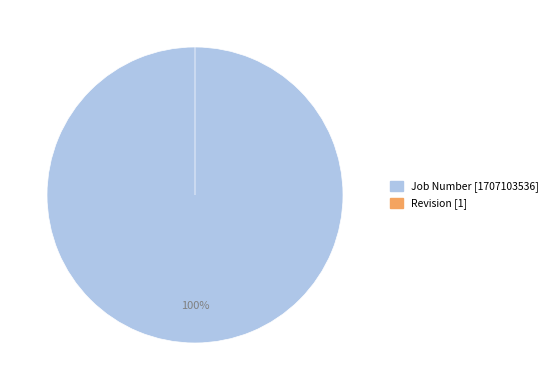

Which category has the smallest portion of the pie?

Revision